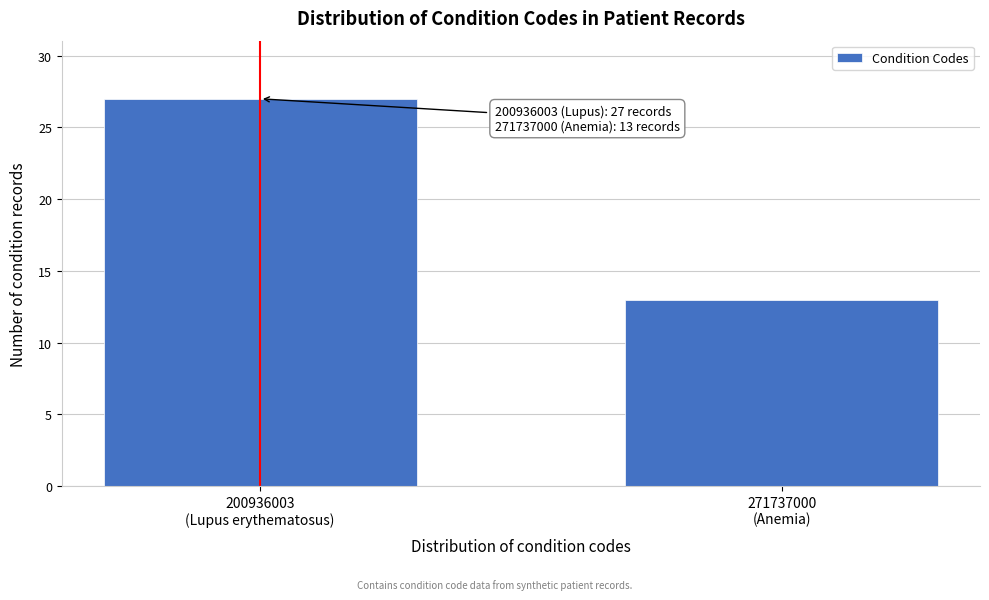

Reading left to right, what are all the values shown in this chart?

27	13